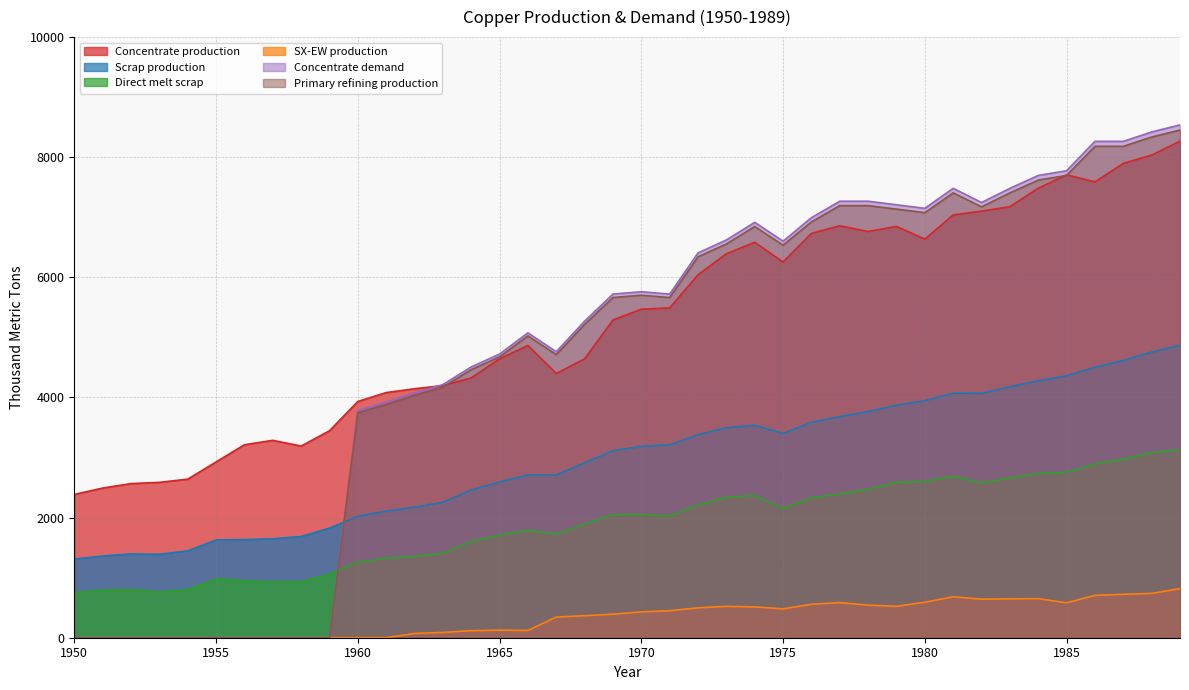

Which category has the lowest value across all series?

1950